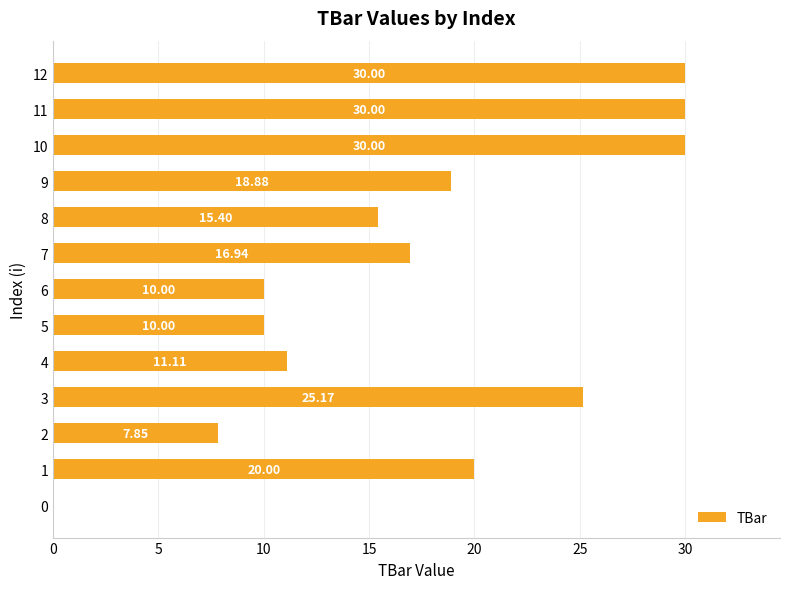

What is the ratio of the value at 5 to the value at 7?

0.6